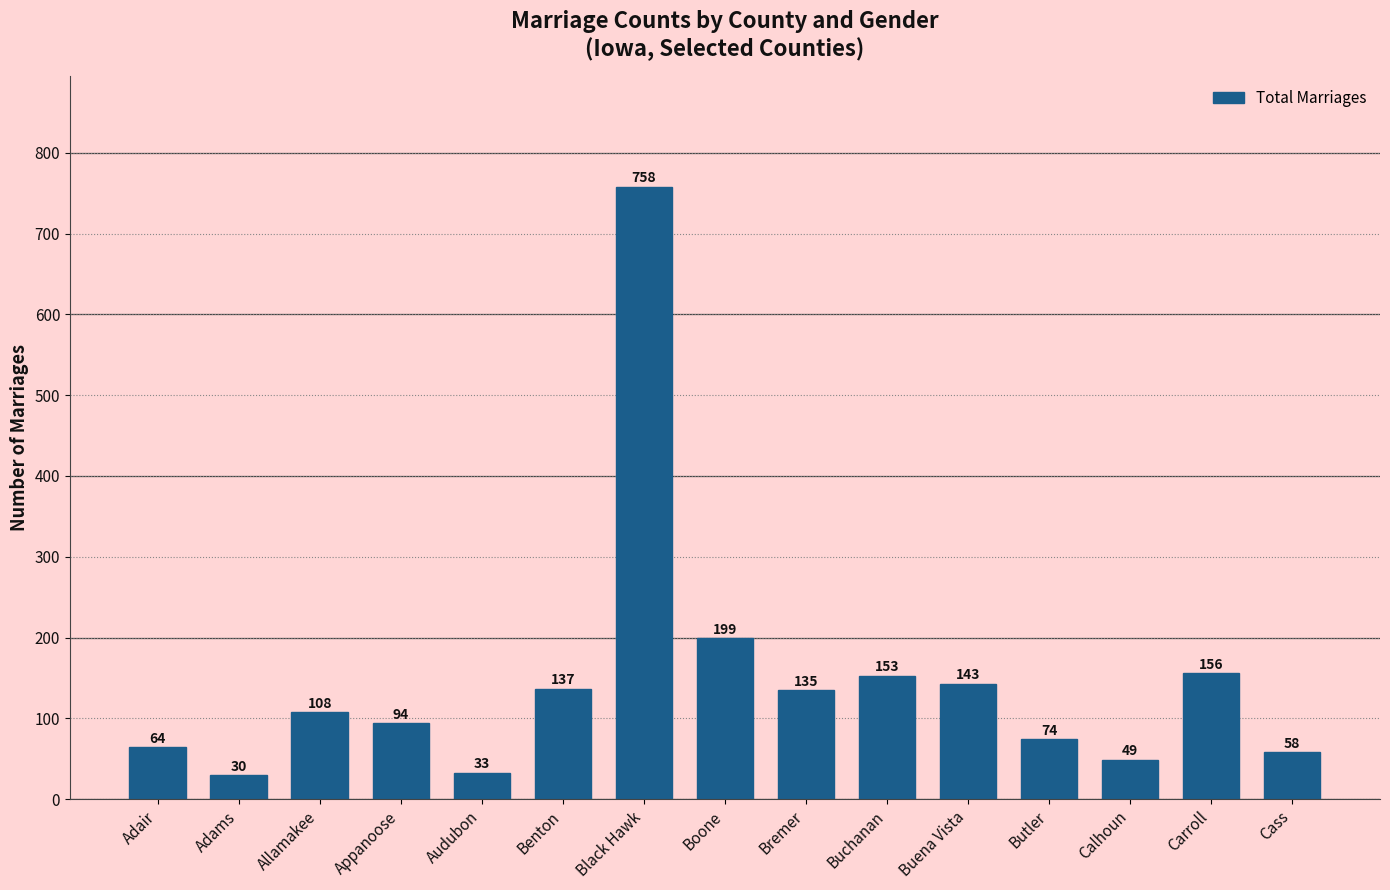

Is it true that the value at Adair is 93?

False